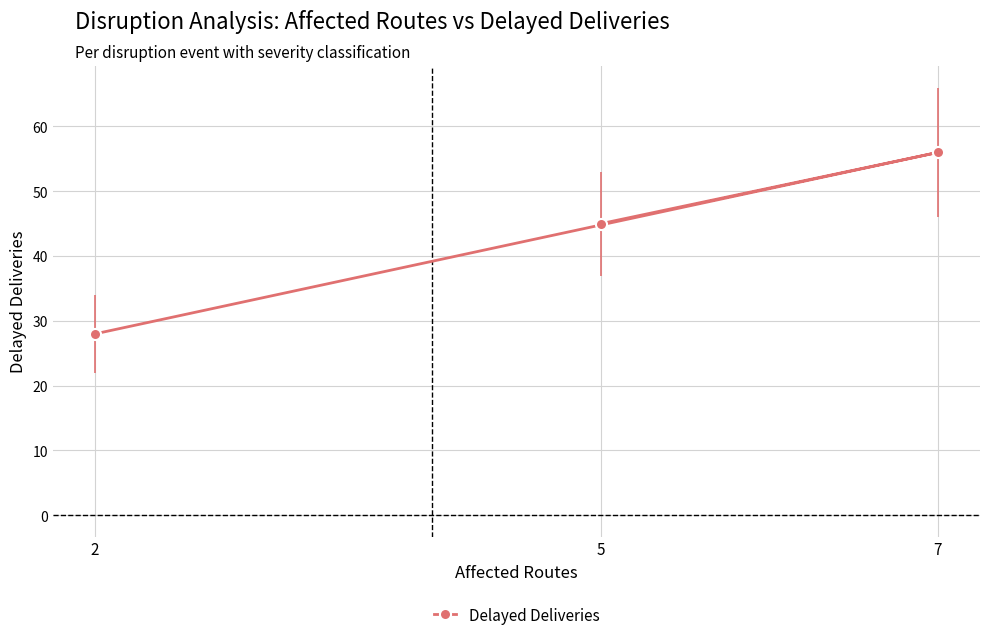

What is the ratio of the value at 7 to the value at 2?

2.0